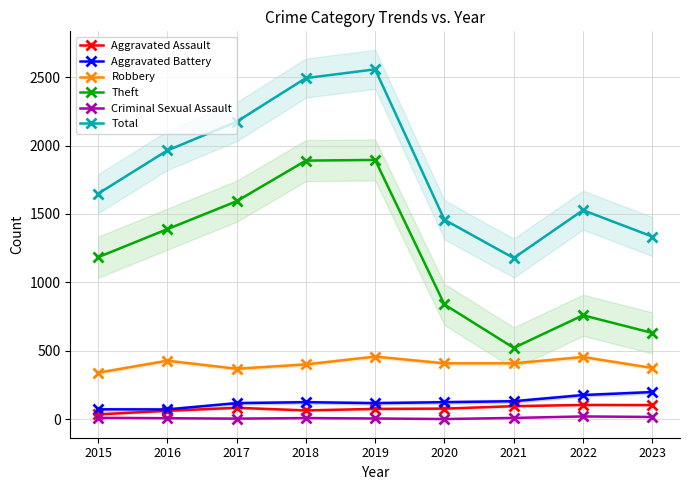

At which label does Aggravated Battery first exceed 125?

2021